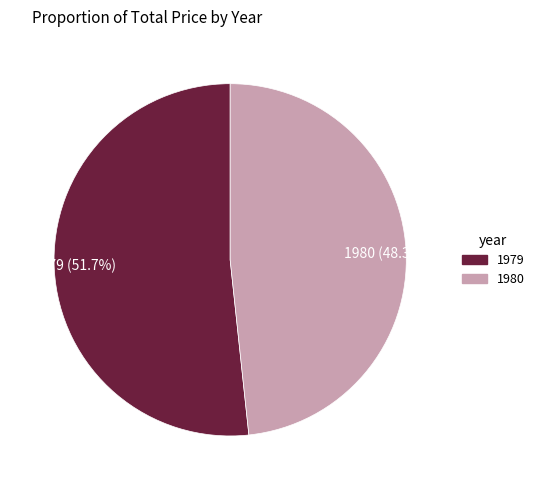

Rank the categories by value from lowest to highest.

1980, 1979